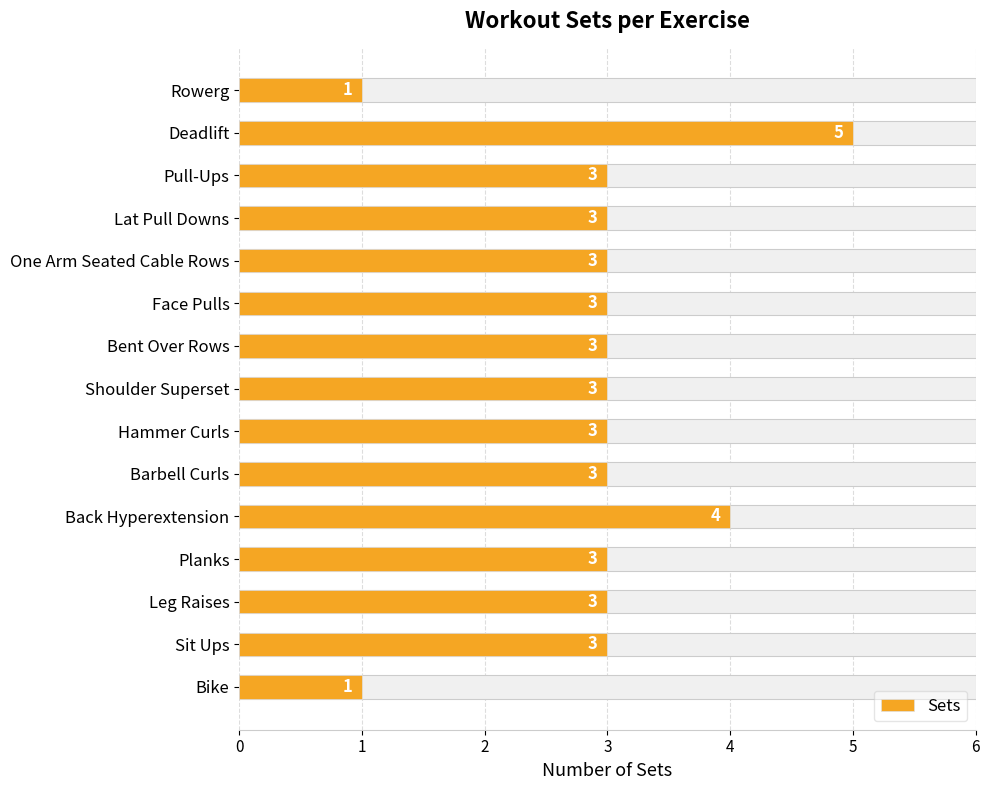

How many values exceed 3?

2